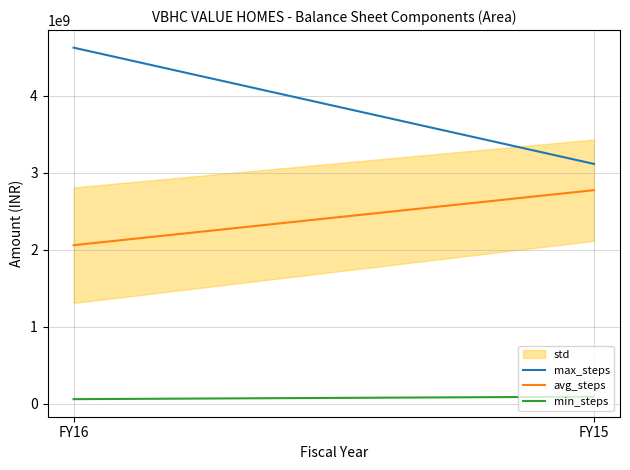

What is the maximum value for max_steps?

4620934954.0